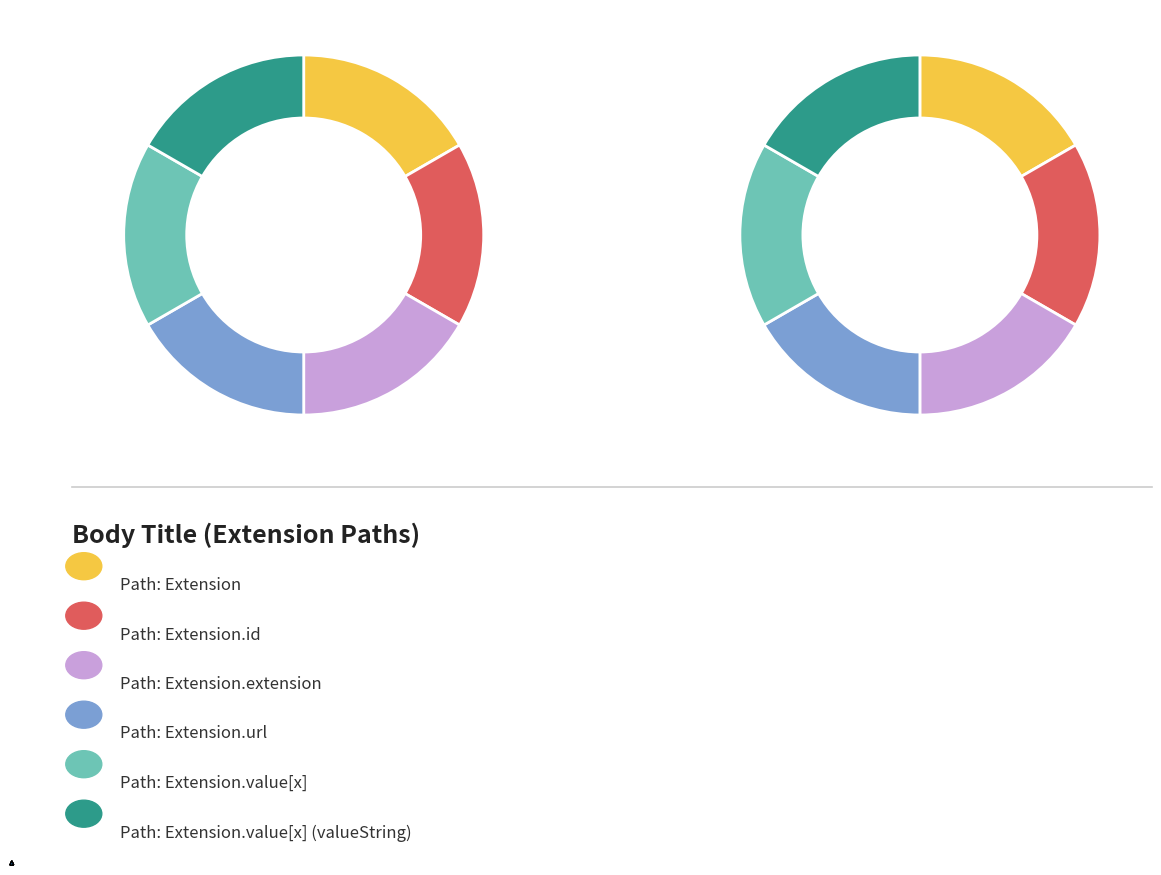

Rank the categories by value from lowest to highest.

Extension.id, Extension.url, Extension.value[x], Extension.value[x] (valueString), Extension, Extension.extension